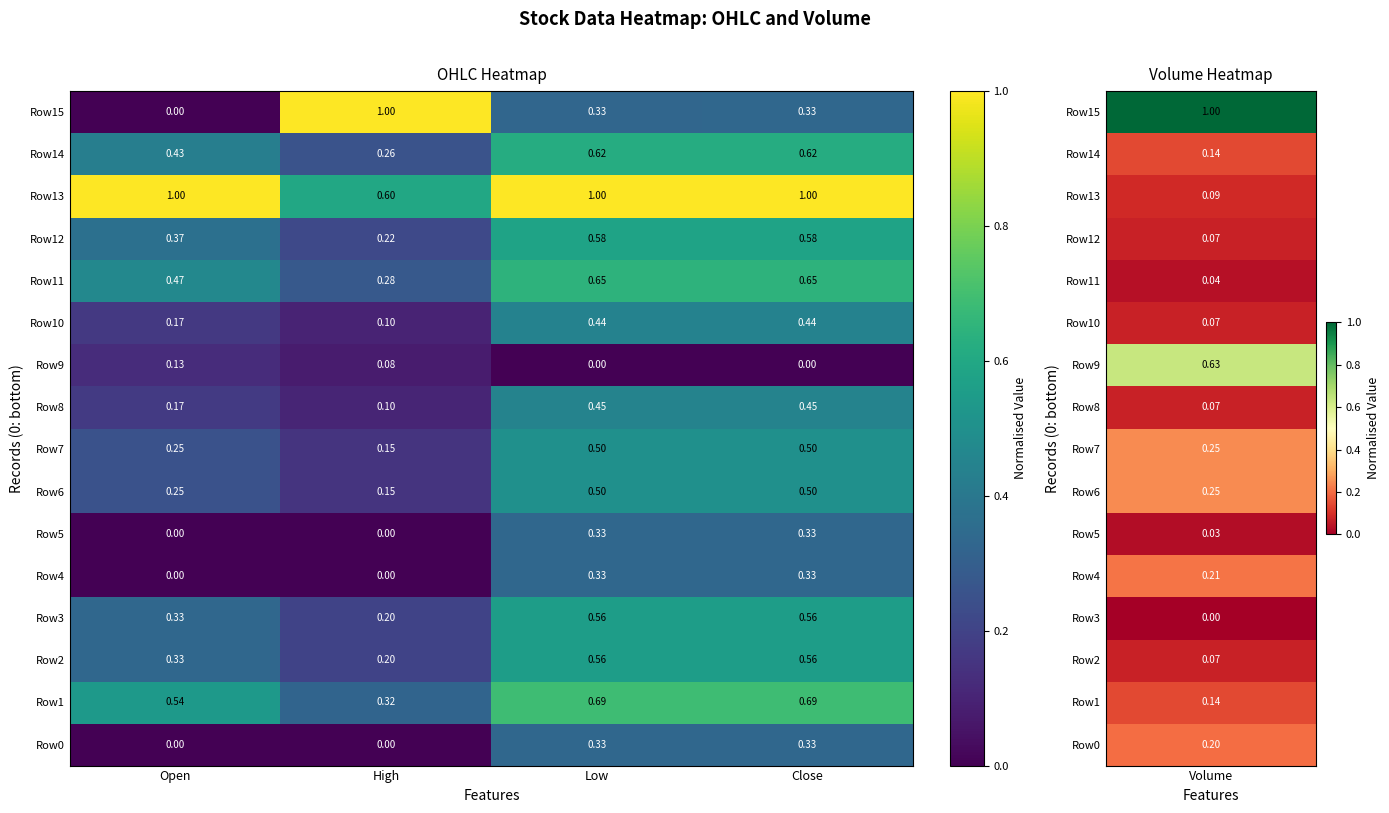

Which series has the largest total across all categories?

Row13